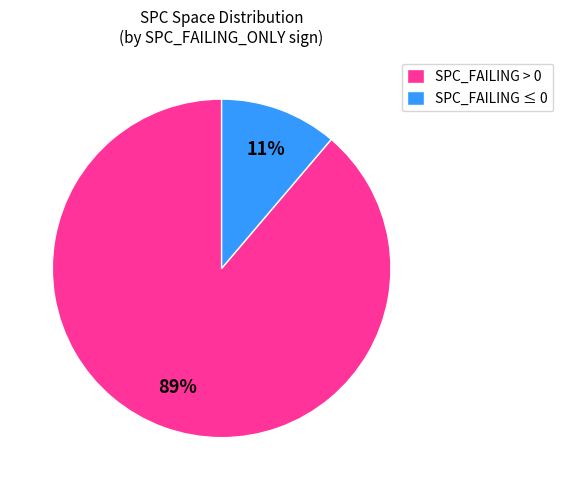

True or false: SPC_FAILING > 0 accounts for 89% of the total.

True